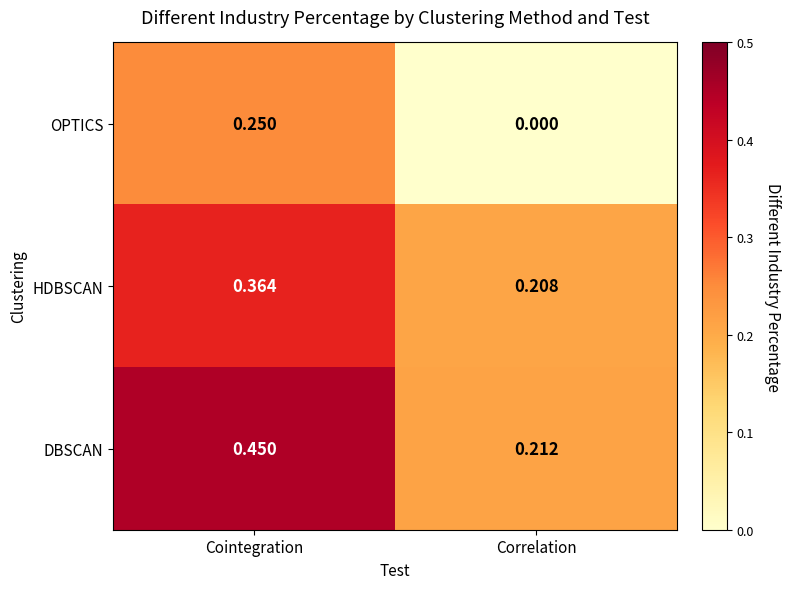

List the series in order of their overall mean, lowest first.

OPTICS, HDBSCAN, DBSCAN